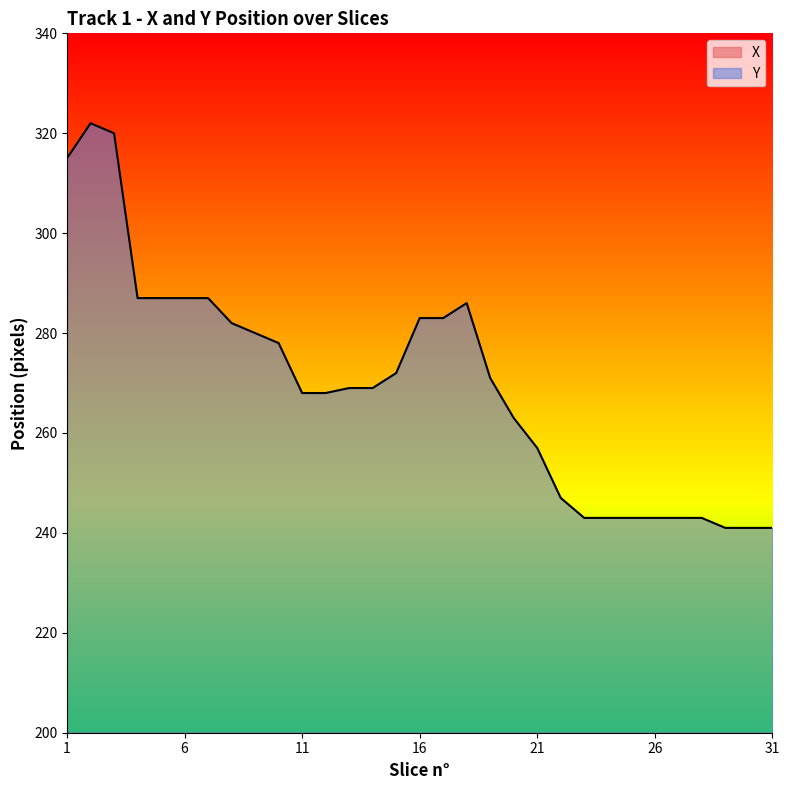

How many series are shown in this chart?

2